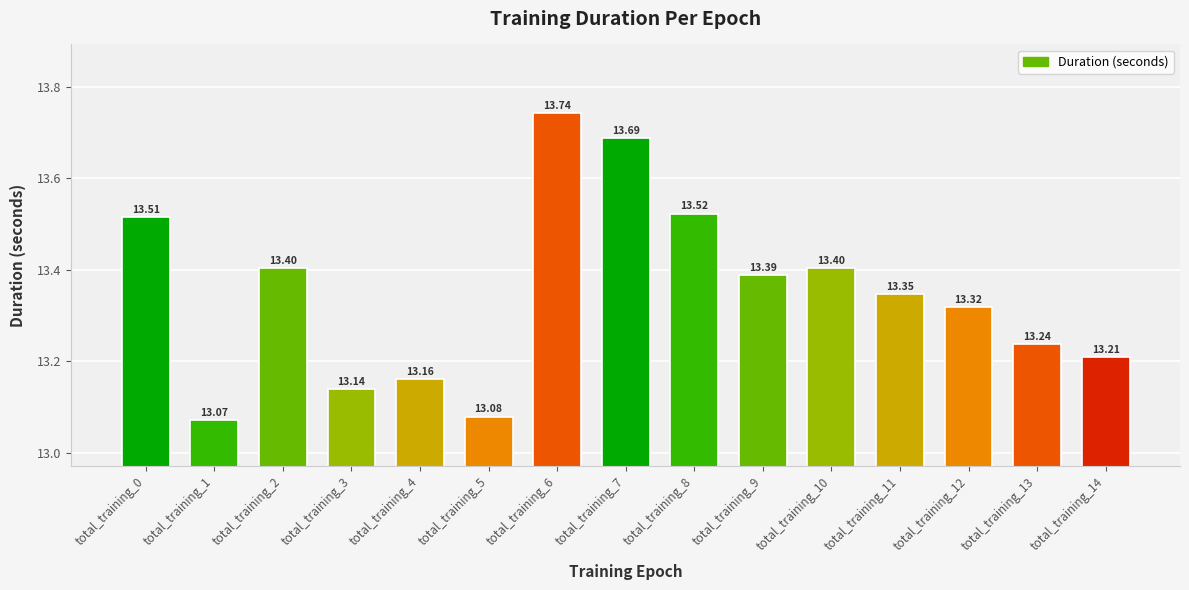

What is the change in value from total_training_2 to total_training_8?

+0.1